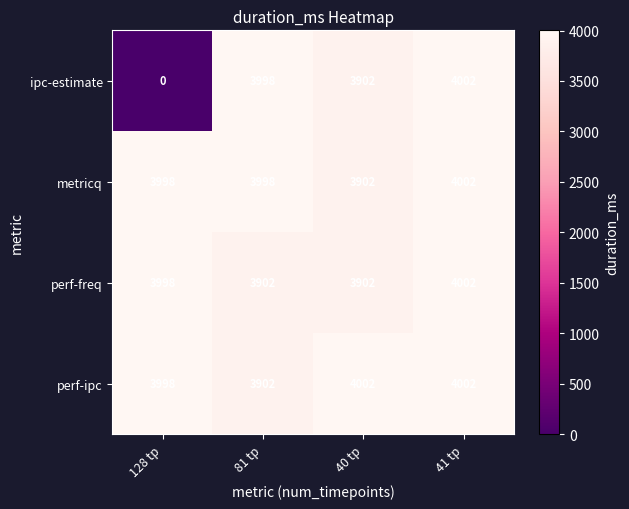

List the labels in order of ipc-estimate value, largest first.

41 tp, 81 tp, 40 tp, 128 tp